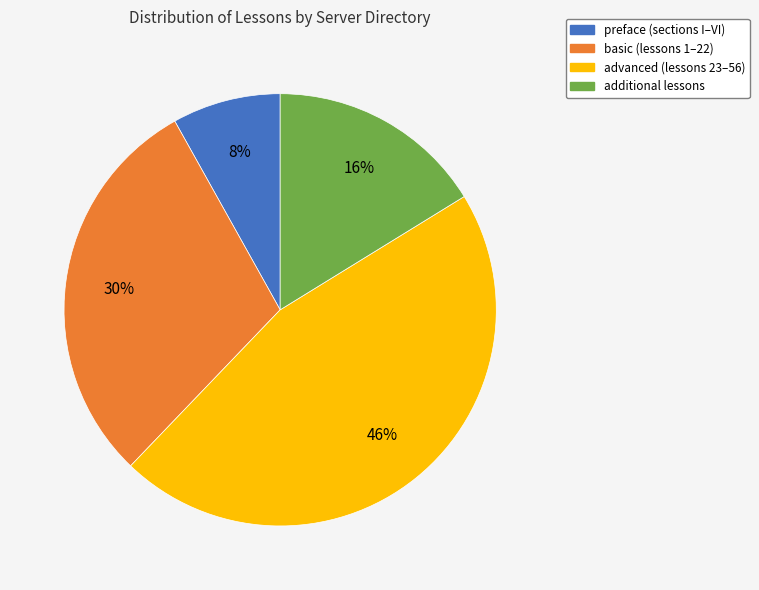

Is there any slice that represents more than half of the pie?

No